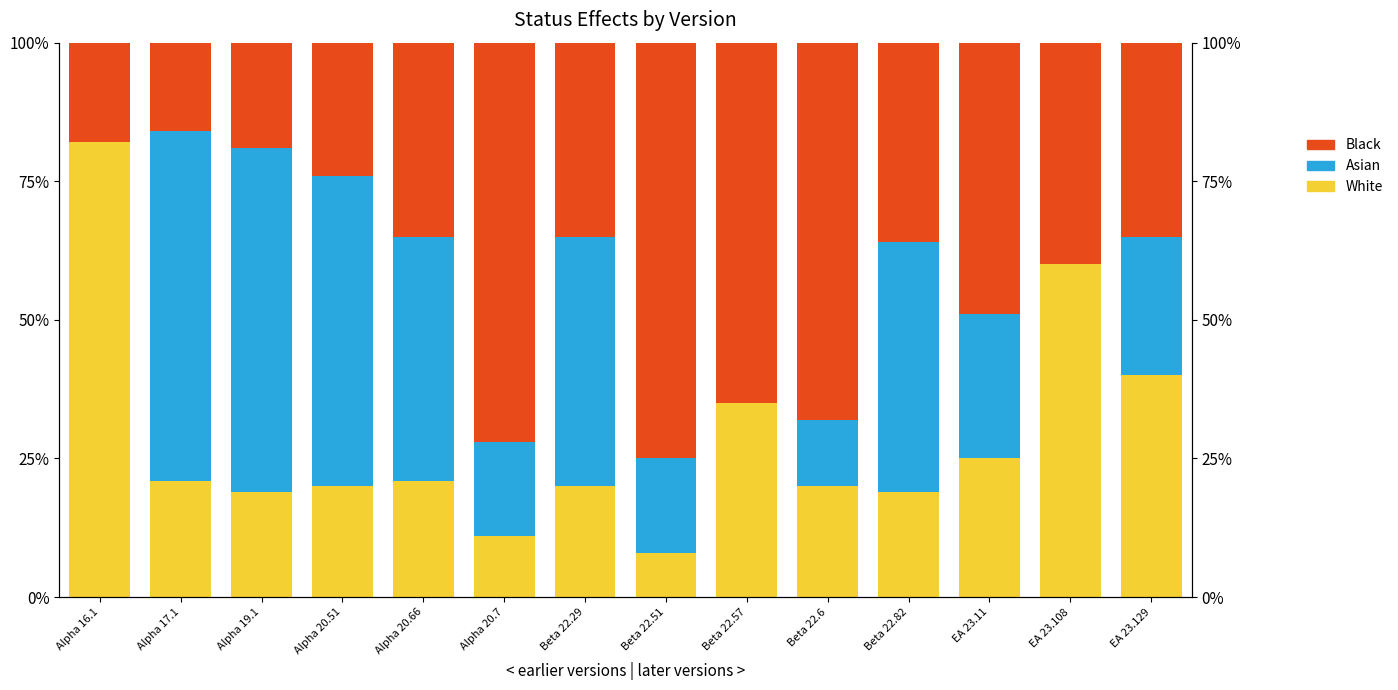

What is the difference between the Black values at Beta 22.57 and EA 23.129?

30